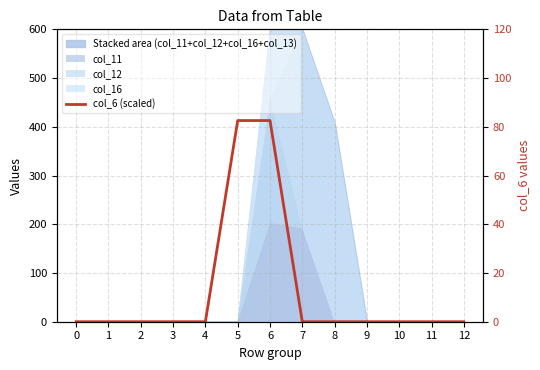

List the labels in order of value, smallest first.

0, 1, 2, 3, 4, 7, 8, 9, 10, 11, 12, 5, 6